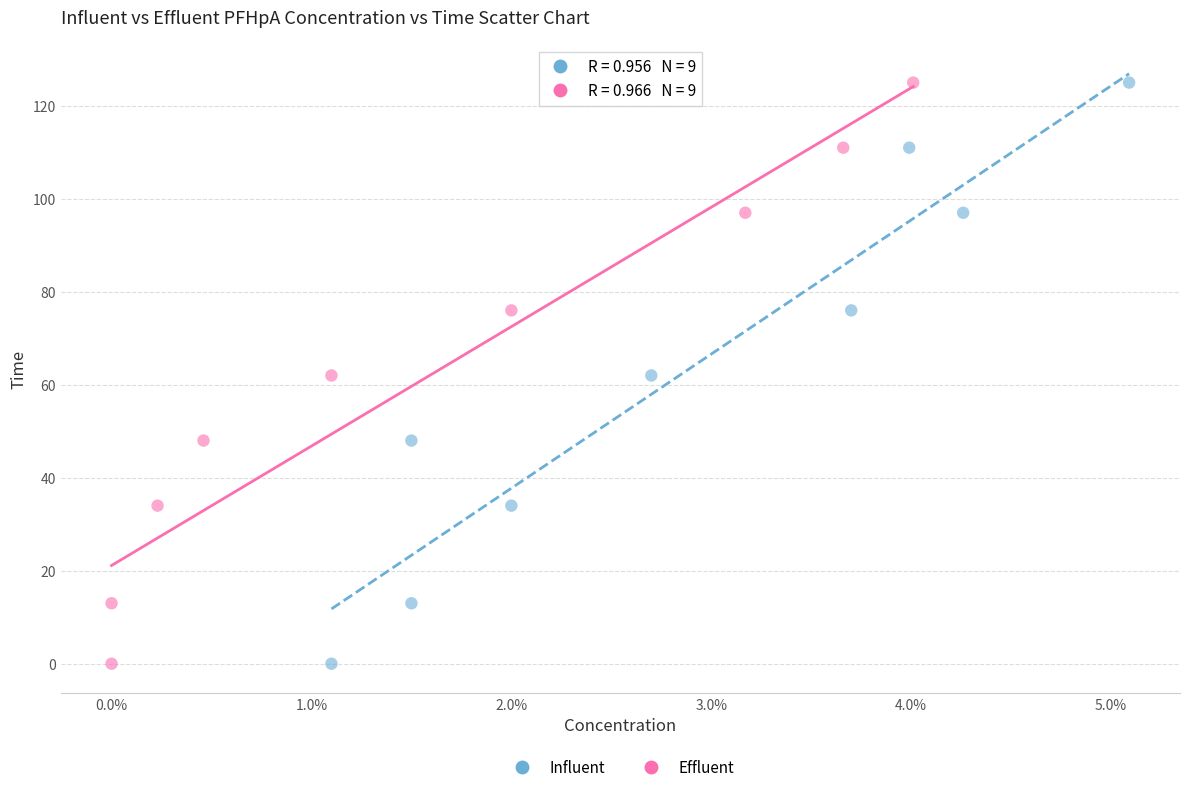

What are all the series names shown in the legend?

Influent, Effluent